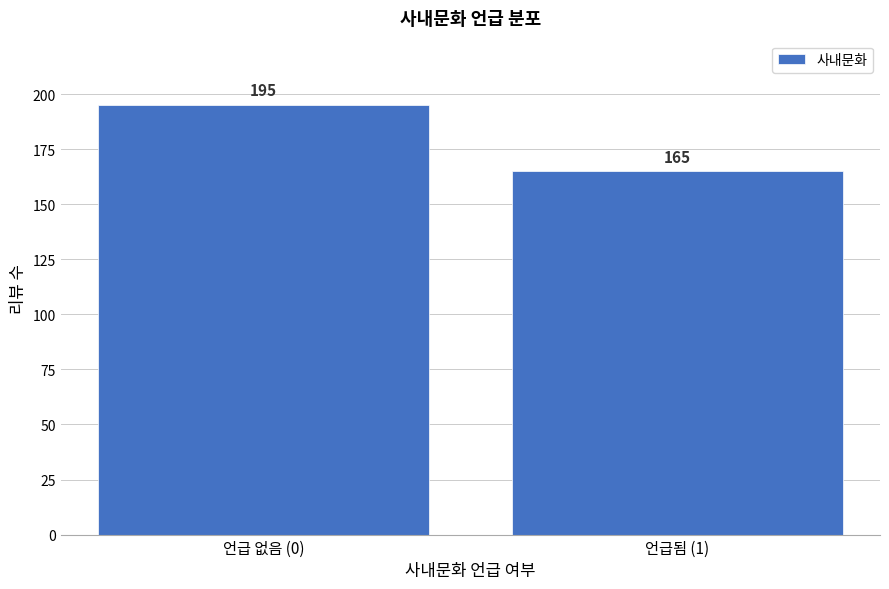

Reading right to left, what are all the values shown in this chart?

165	195